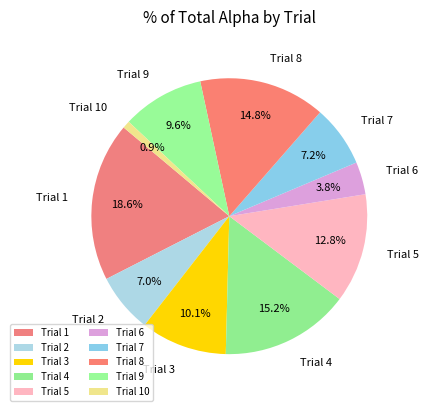

Is there a majority slice in this chart?

No